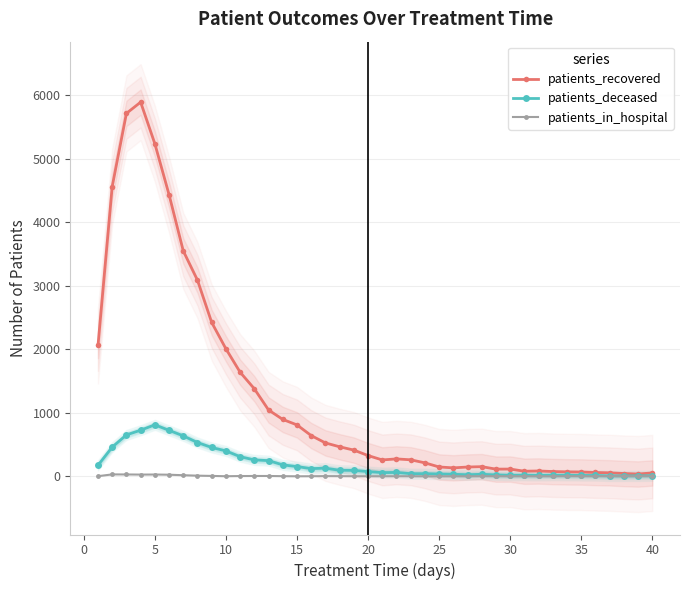

True or false: patients_deceased has more than 2 interior local peaks.

True